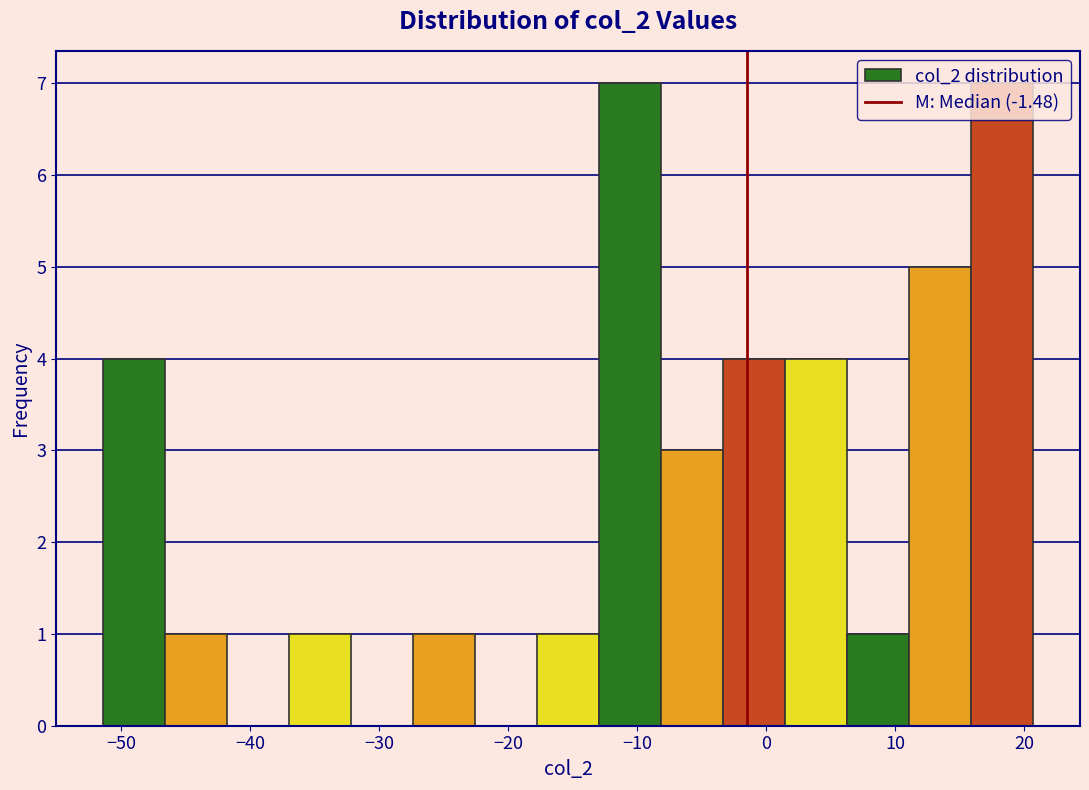

Reading left to right, transcribe this chart: for each bar, give the range it covers on the x-axis and its height. Neither the bar edges nor the heights are printed on the chart, so give them approximately, as read against the axes.

-51 to -47: 4
-47 to -42: 1
-42 to -37: 0
-37 to -32: 1
-32 to -27: 0
-27 to -23: 1
-23 to -18: 0
-18 to -13: 1
-13 to -8: 7
-8 to -3: 3
-3 to 1: 4
1 to 6: 4
6 to 11: 1
11 to 16: 5
16 to 21: 7